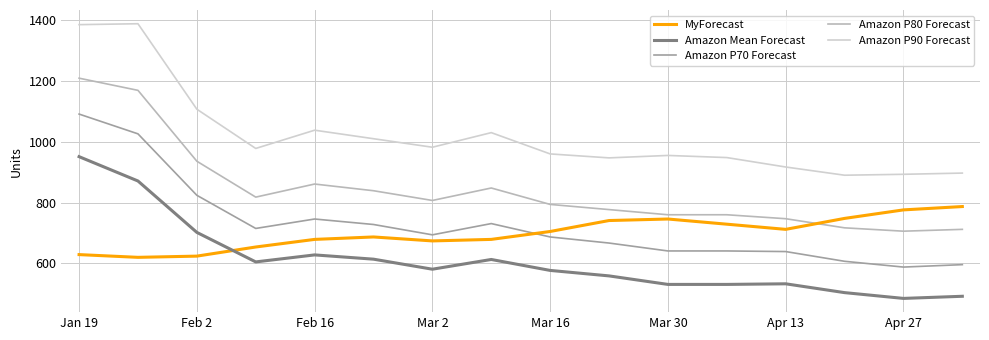

What is the lowest value of the MyForecast series?

620